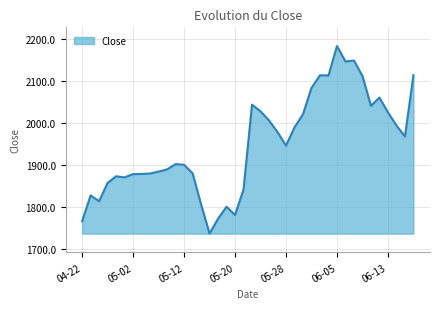

Where does the data first go above 1945?

20